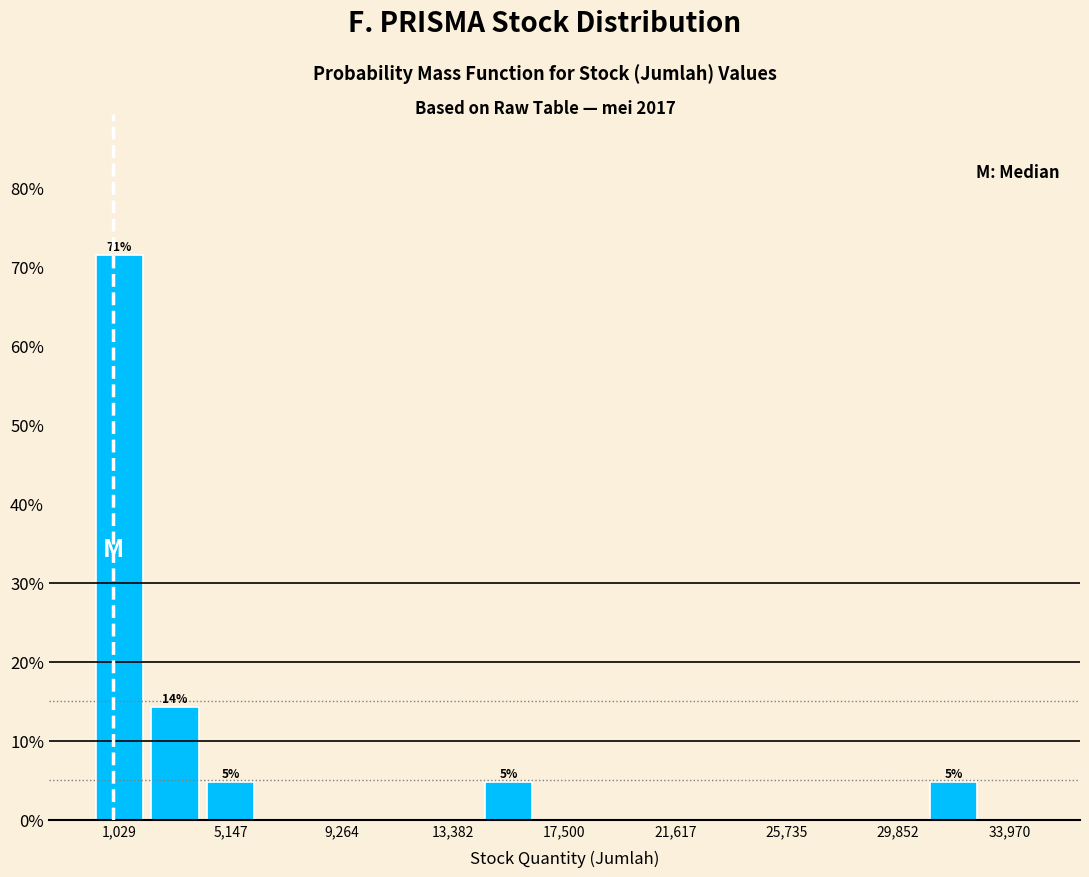

Over which range of the x-axis is the bar tallest?

0 to 2000